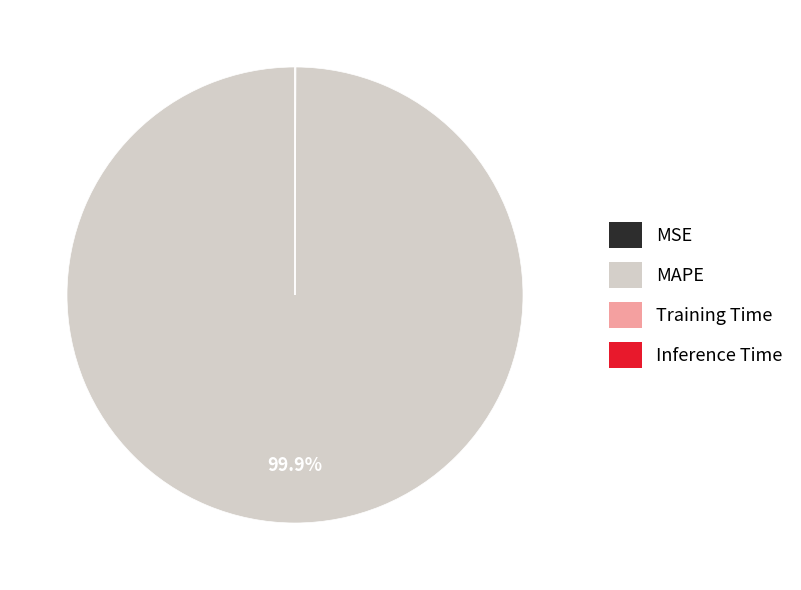

Which category has the biggest portion of the pie?

MAPE